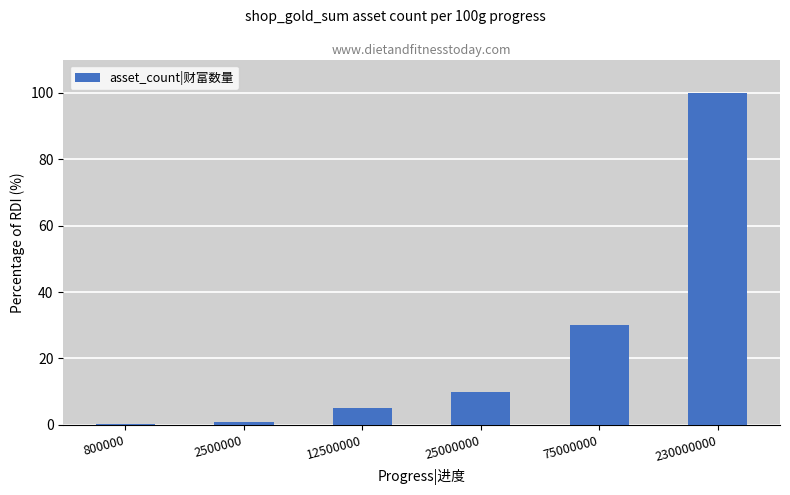

What is the greatest value displayed?

100.0